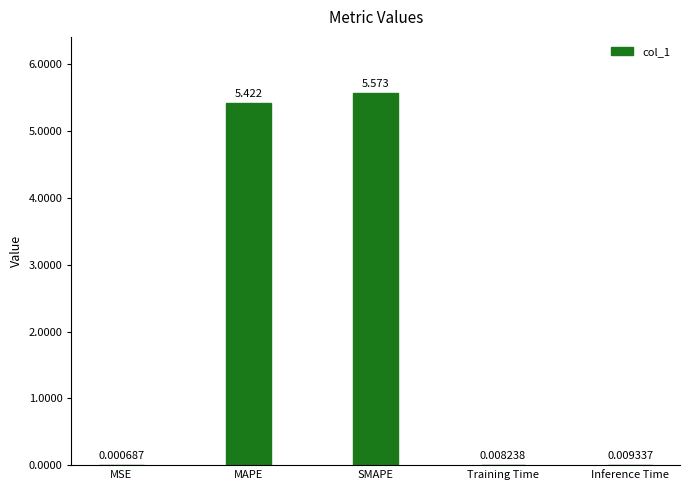

Which has a higher value, MSE or SMAPE?

SMAPE